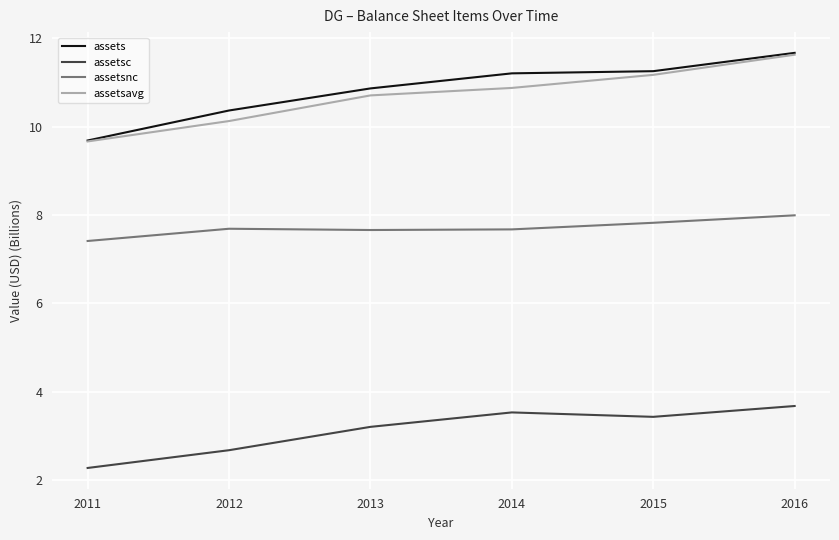

What is the sum of all assetsavg values?

64.2